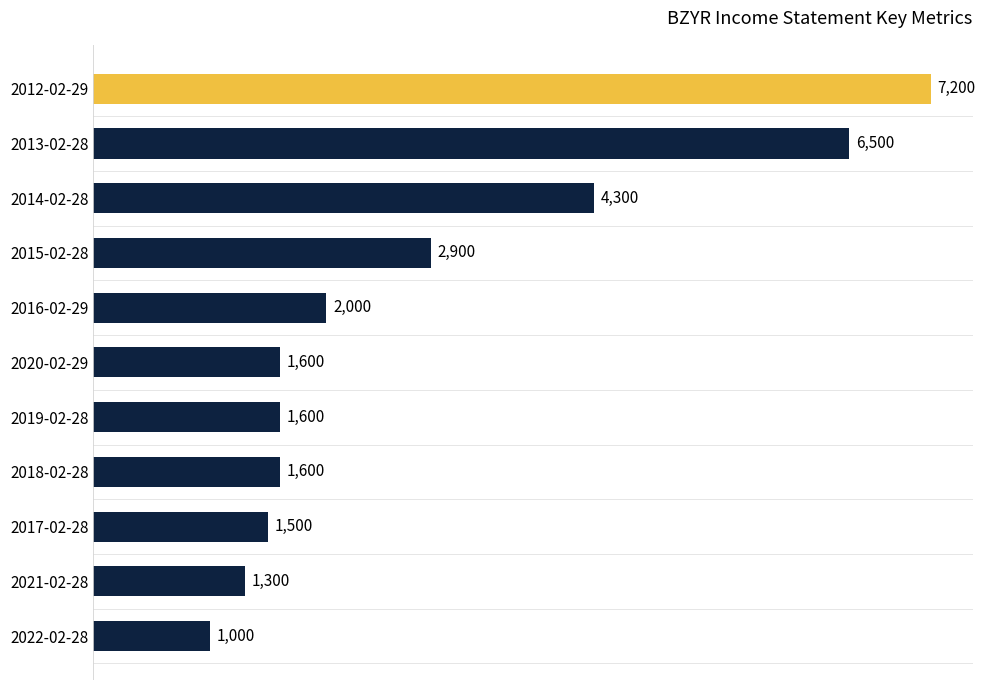

Which category has the lowest value across all series?

2022-02-28